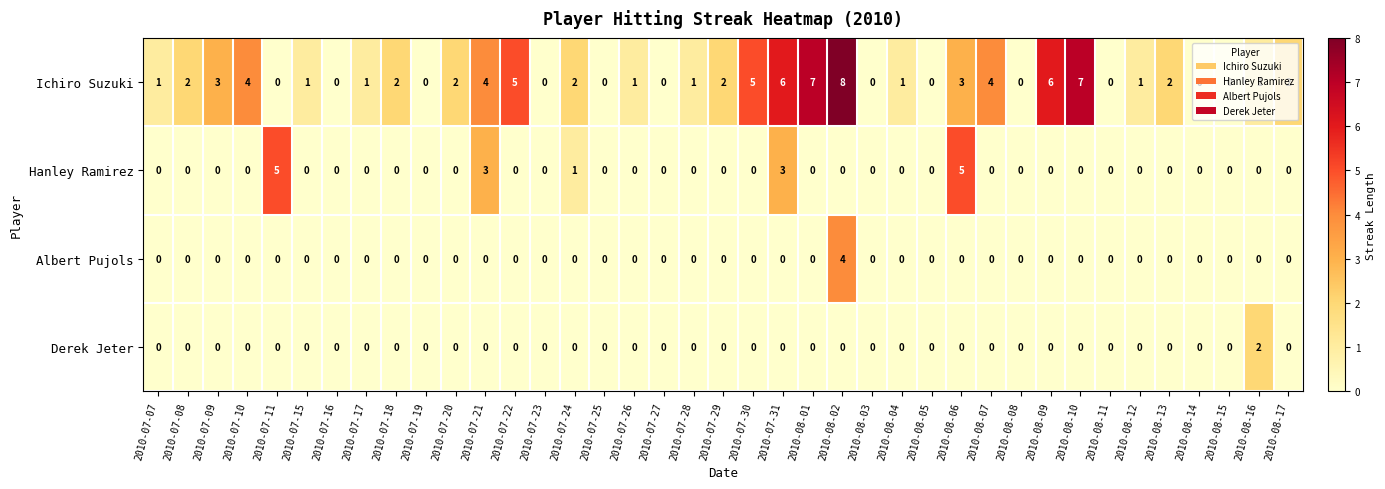

The Ichiro Suzuki series shows 3 at 2010-08-11. True or false?

False